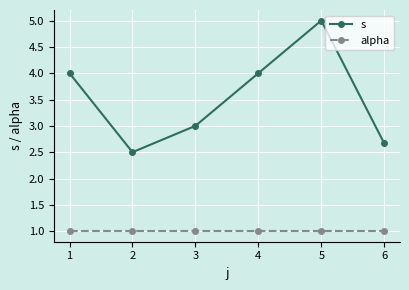

What are all the series names shown in the legend?

s, alpha